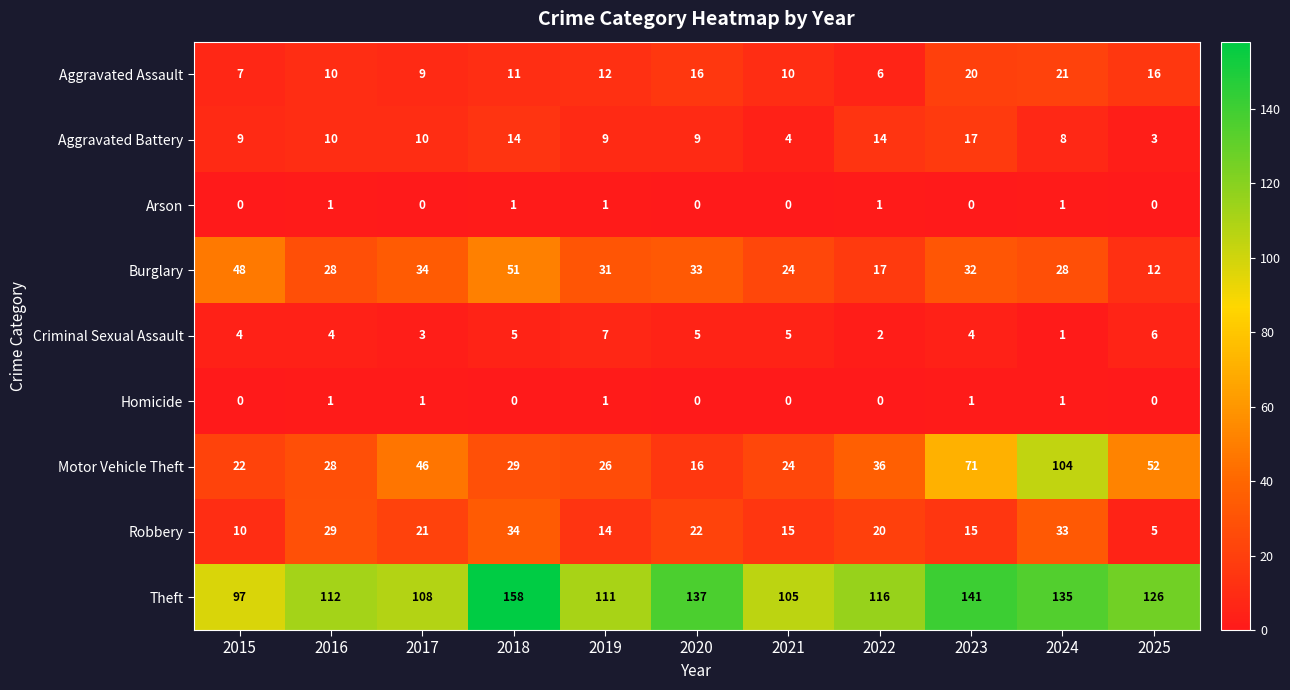

The value of Motor Vehicle Theft at 2019 is 26. True or false?

True